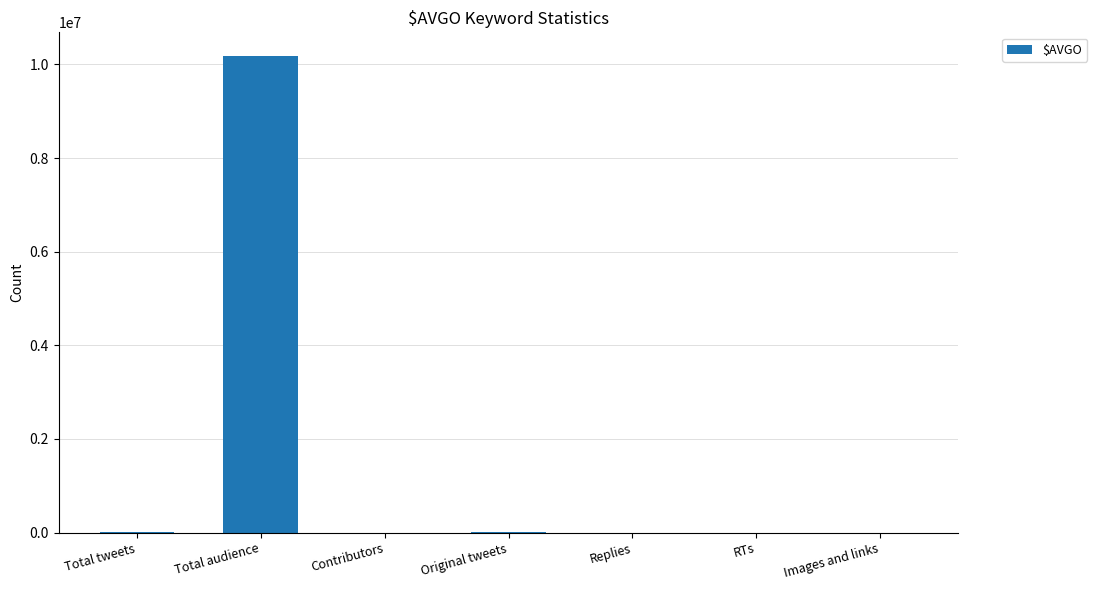

What is the maximum value shown in the chart?

10177252